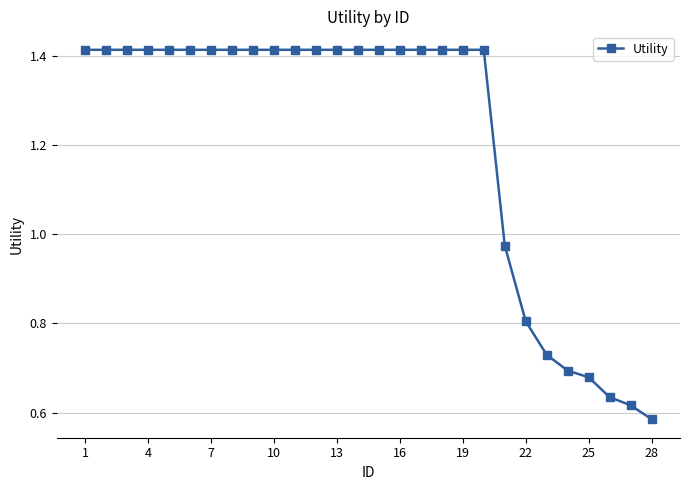

What is the difference between the maximum and minimum values?

0.8